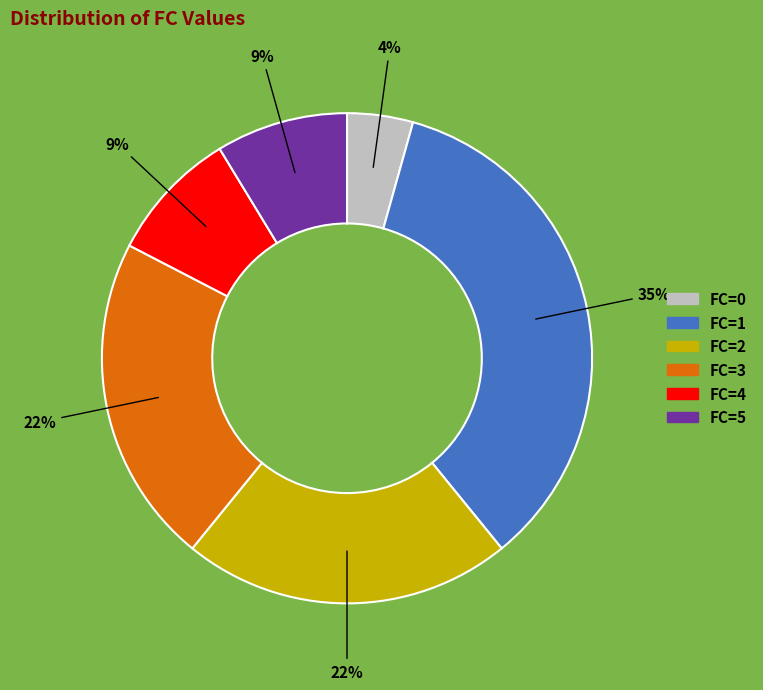

To the nearest percent, what is the average slice percentage?

17%